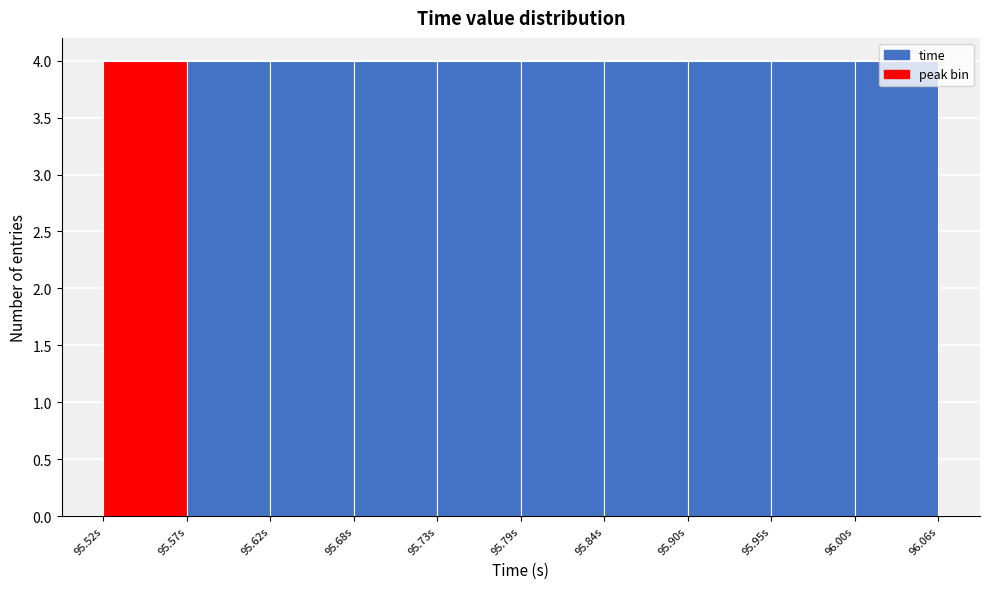

How tall is the bar that spans 95.84 to 95.90 on the x-axis? Neither the bar edges nor the heights are printed on the chart, so give them approximately, as read against the axes.

4